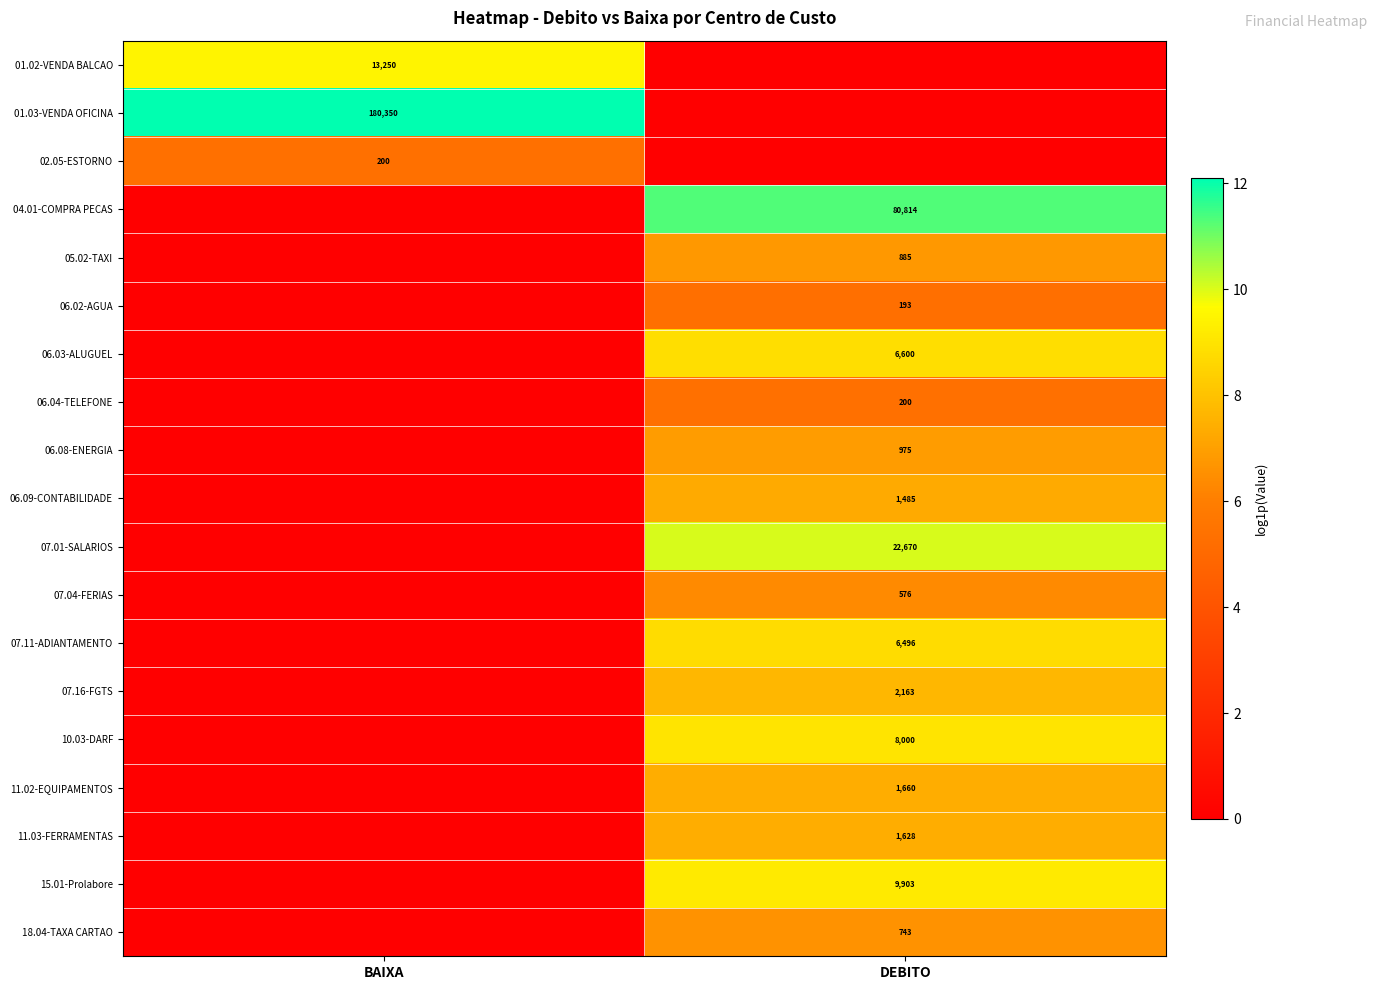

What is the maximum value shown in the chart?

12.1